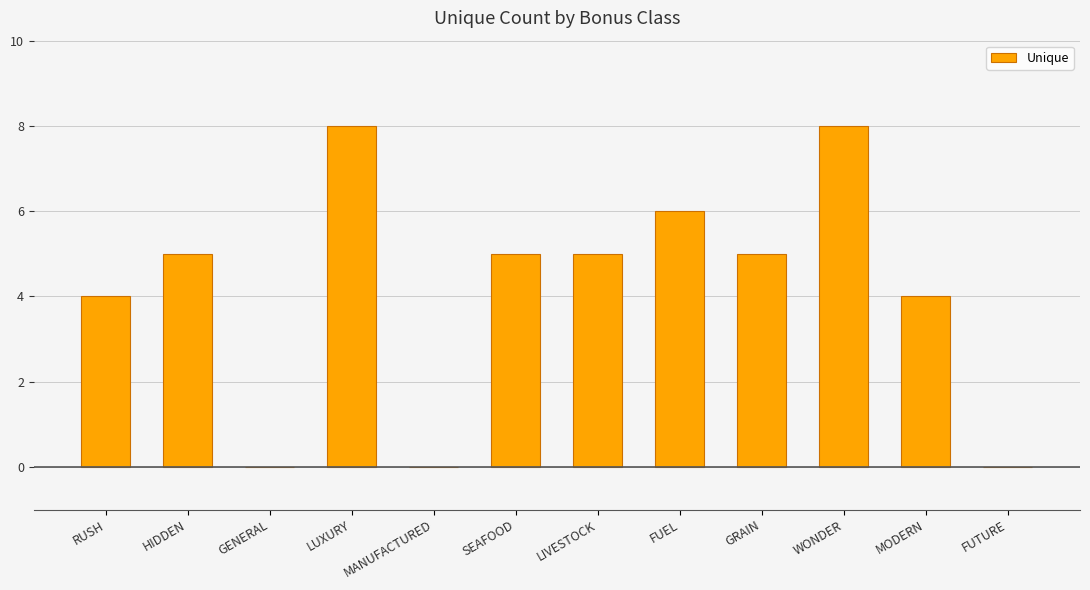

What is the difference between the values at FUEL and LUXURY?

2